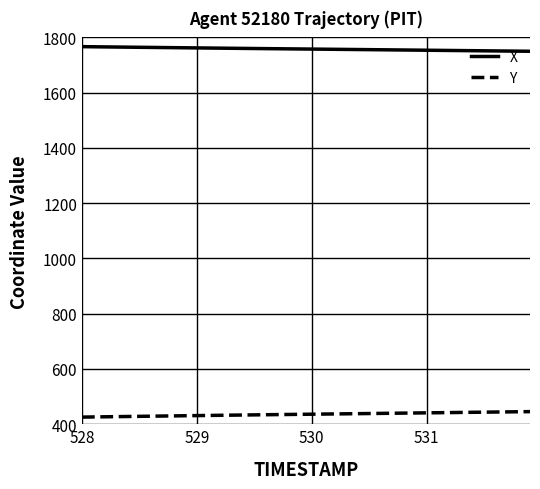

Rank the series by their maximum value, from highest to lowest.

X, Y